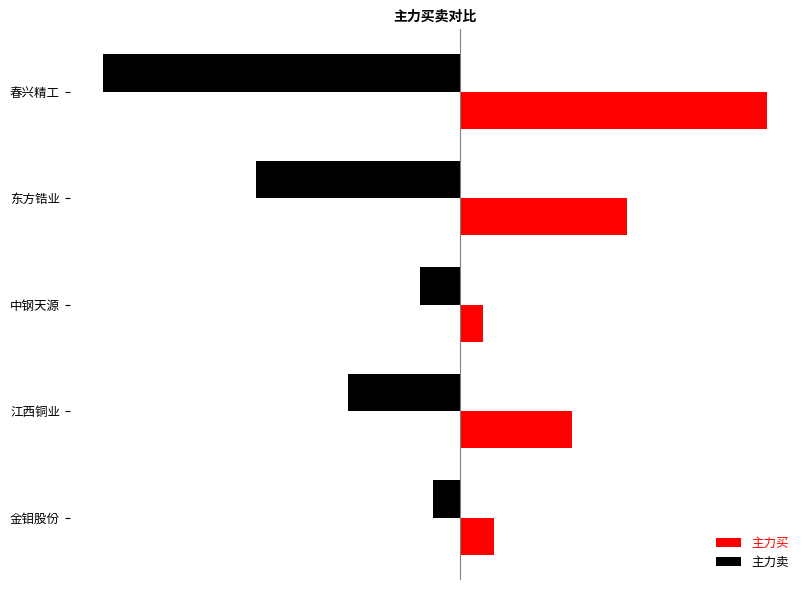

Reading left to right, what are all the values shown in this chart?

主力买: 16551909	54956330	11037057	81765349	150745221
主力卖: -13252072	-55185513	-19904305	-100701879	-175845501